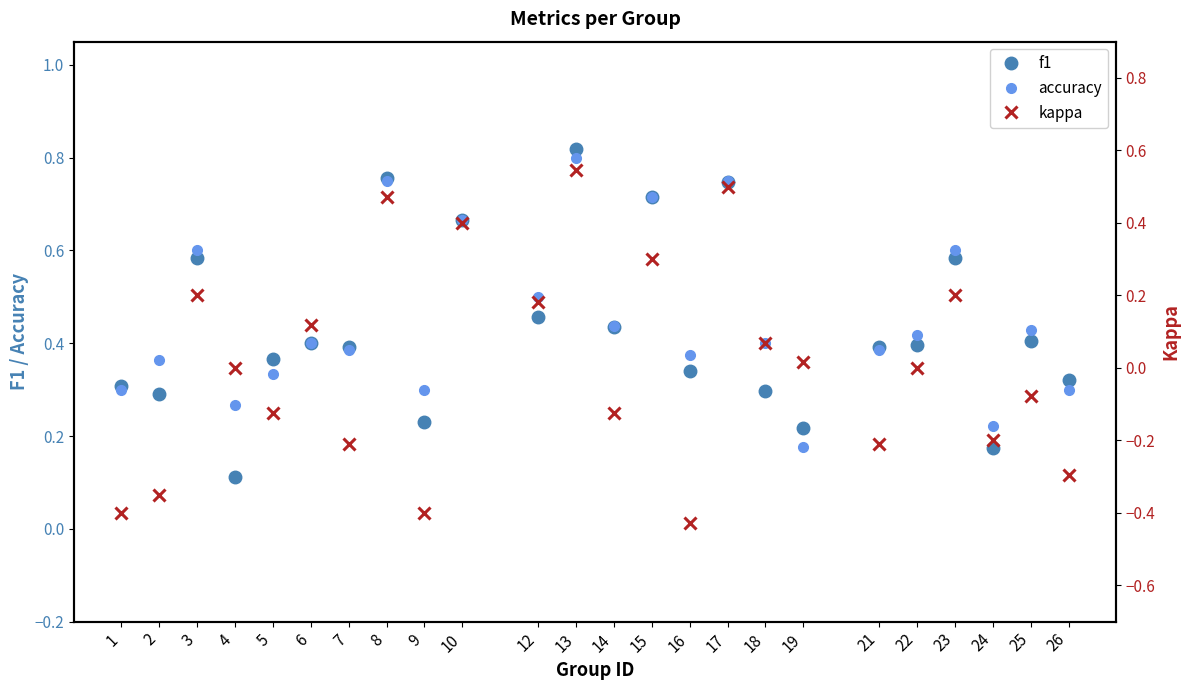

What is the difference between the accuracy values at 17 and 19?

0.6